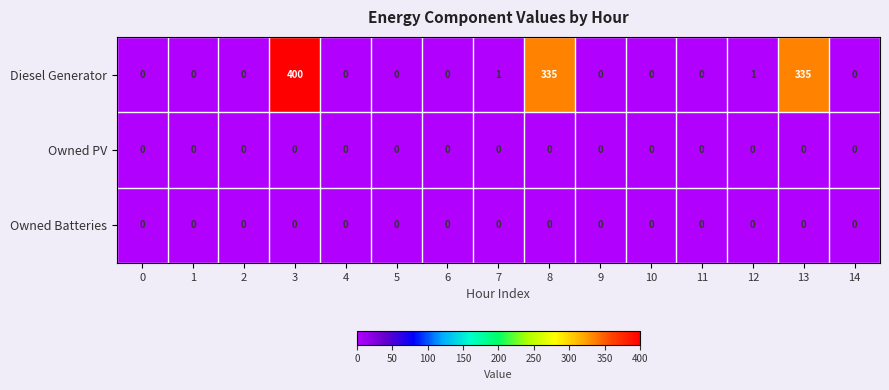

At which category is the sum across all series the highest?

3